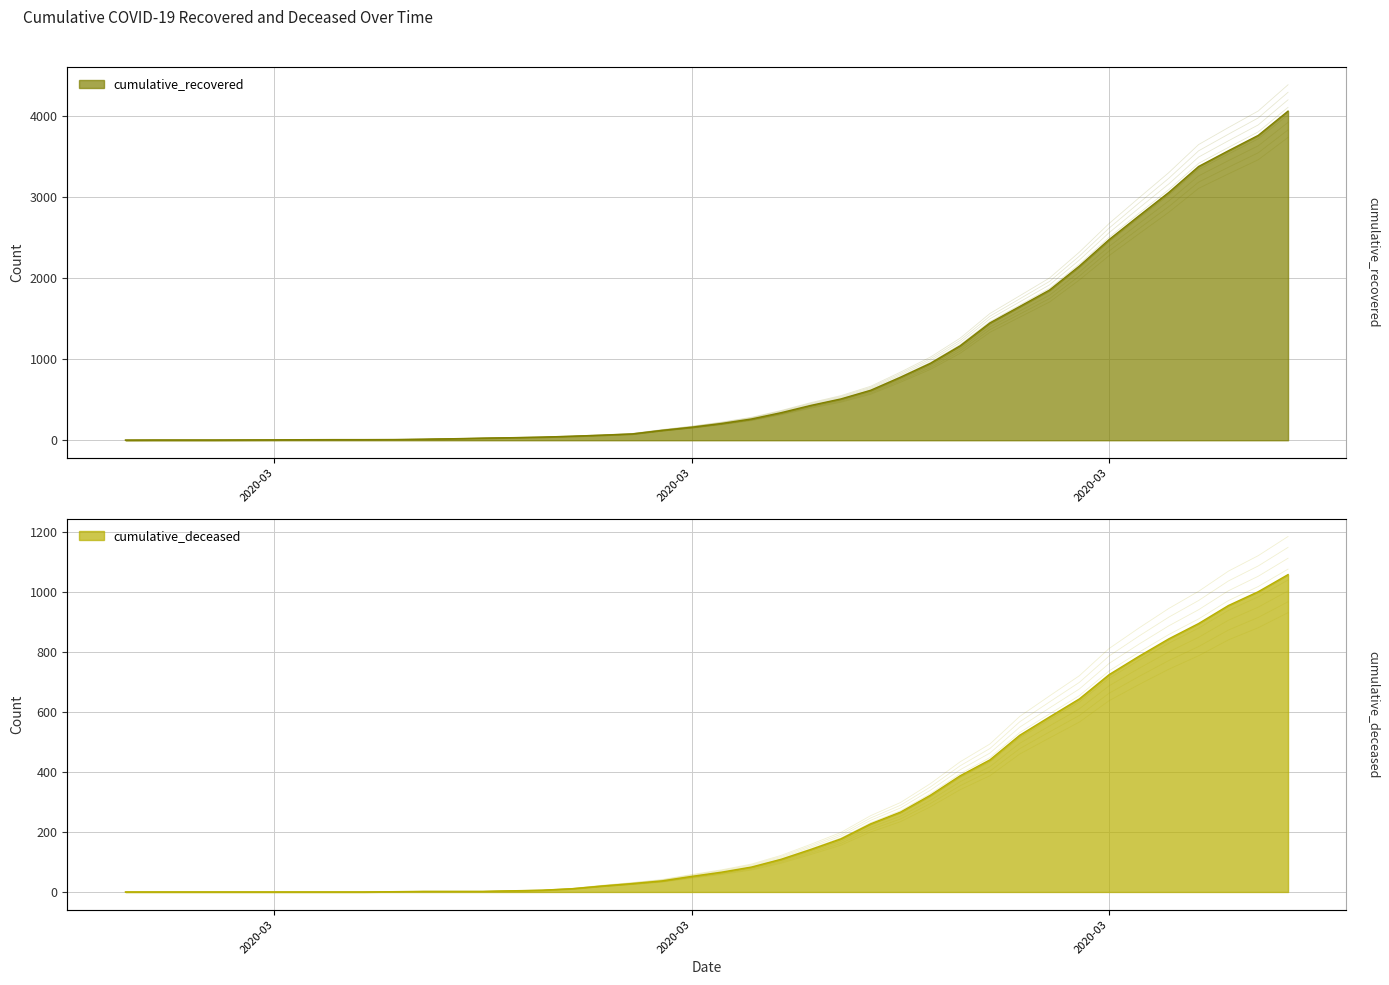

At 2020-04-06, list the series in order from largest to smallest.

cumulative_recovered, cumulative_deceased